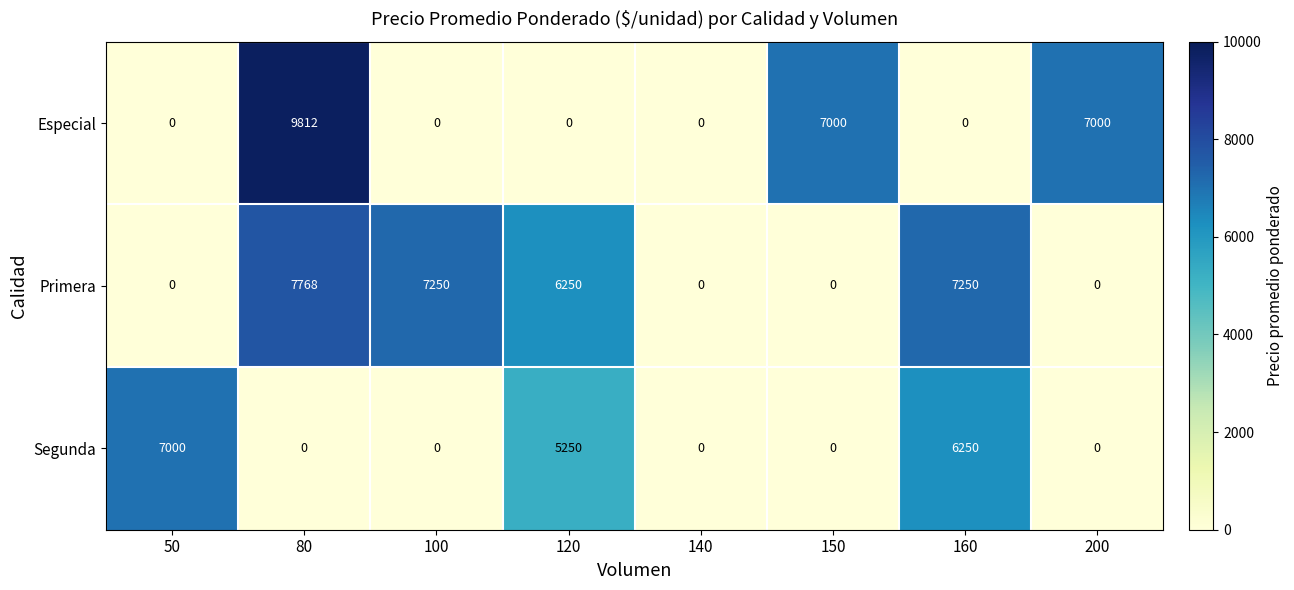

Reading left to right, what are all the values shown in this chart?

Especial: 0	9812	0	0	0	7000	0	7000
Primera: 0	7768	7250	6250	0	0	7250	0
Segunda: 7000	0	0	5250	0	0	6250	0